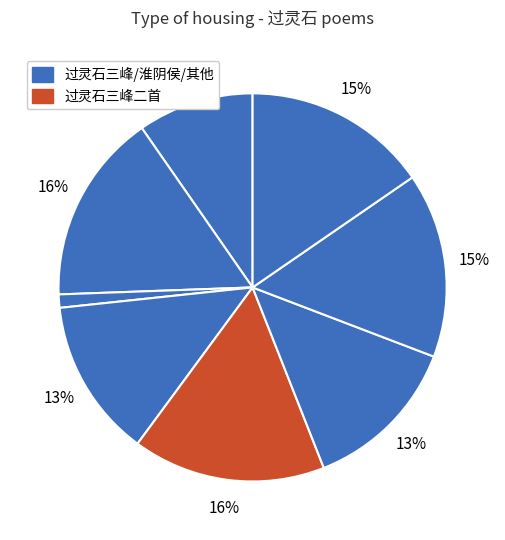

Is there a majority slice in this chart?

No